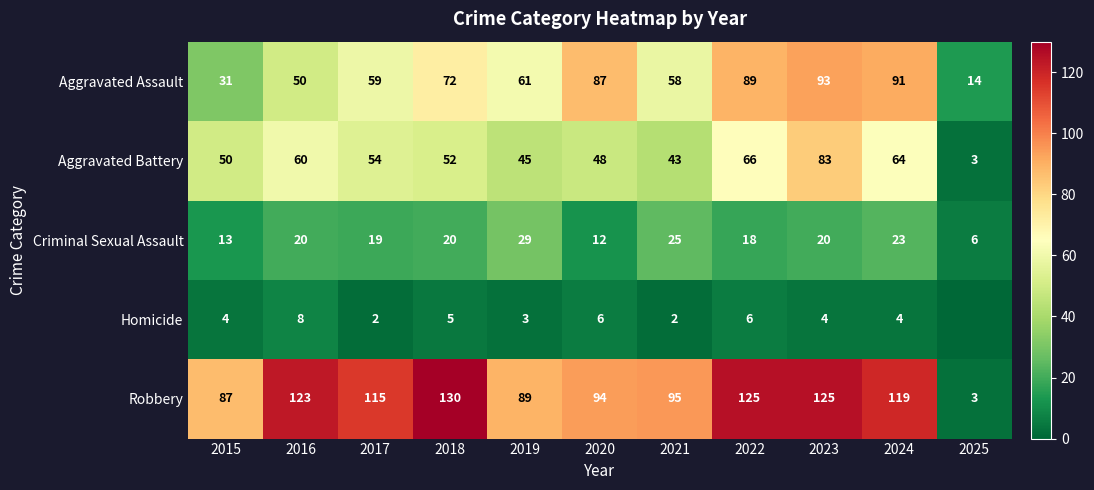

What is the sum of the Robbery values at 2020 and 2018?

224